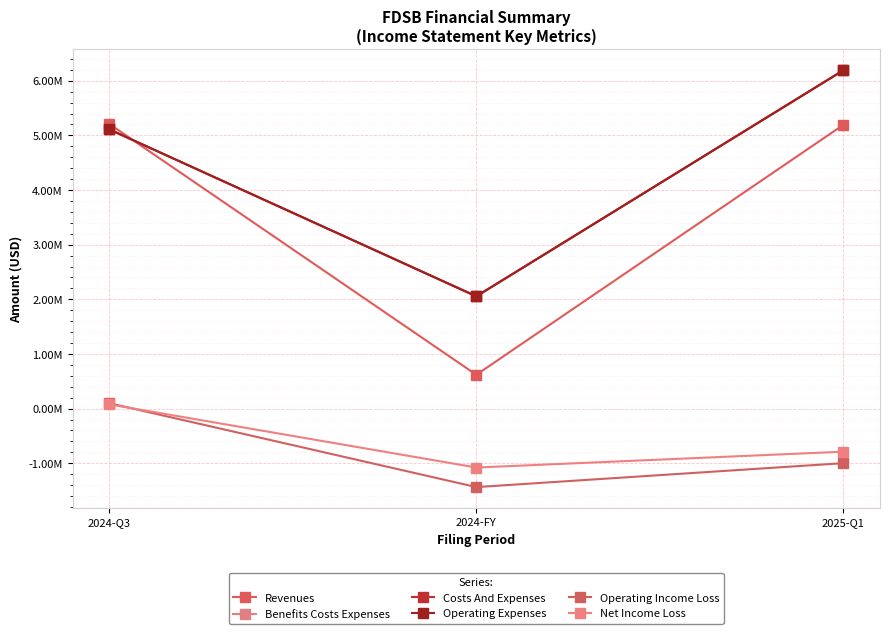

How many data points in Costs And Expenses are above 5110000?

1